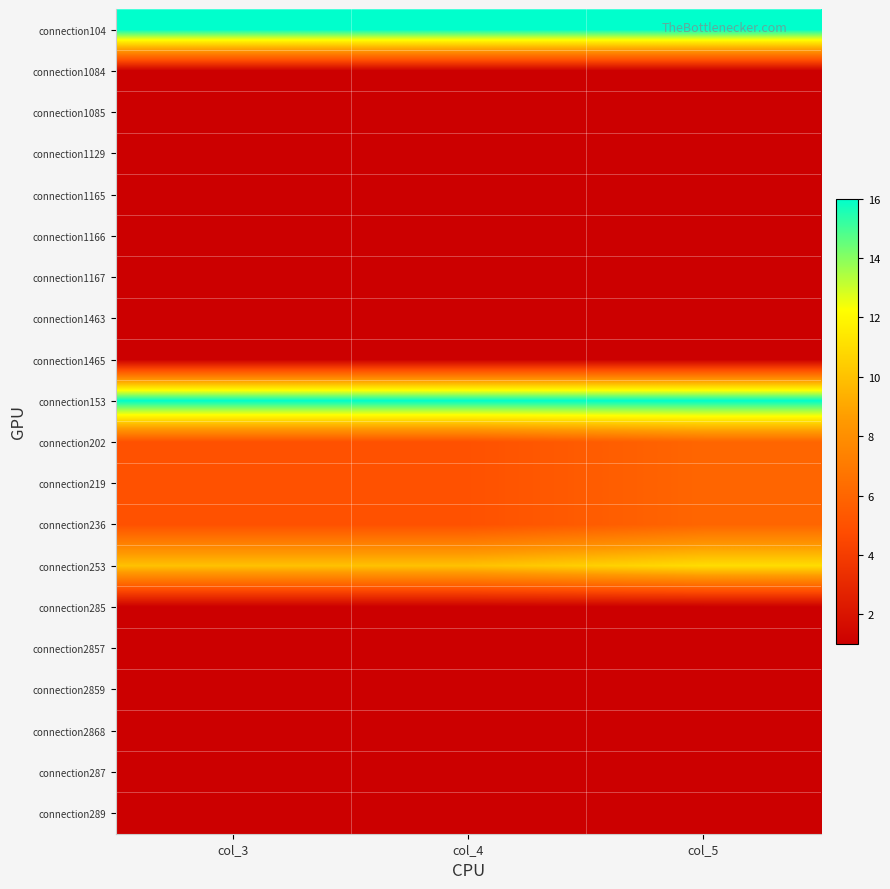

Which series has the largest total across all categories?

connection104